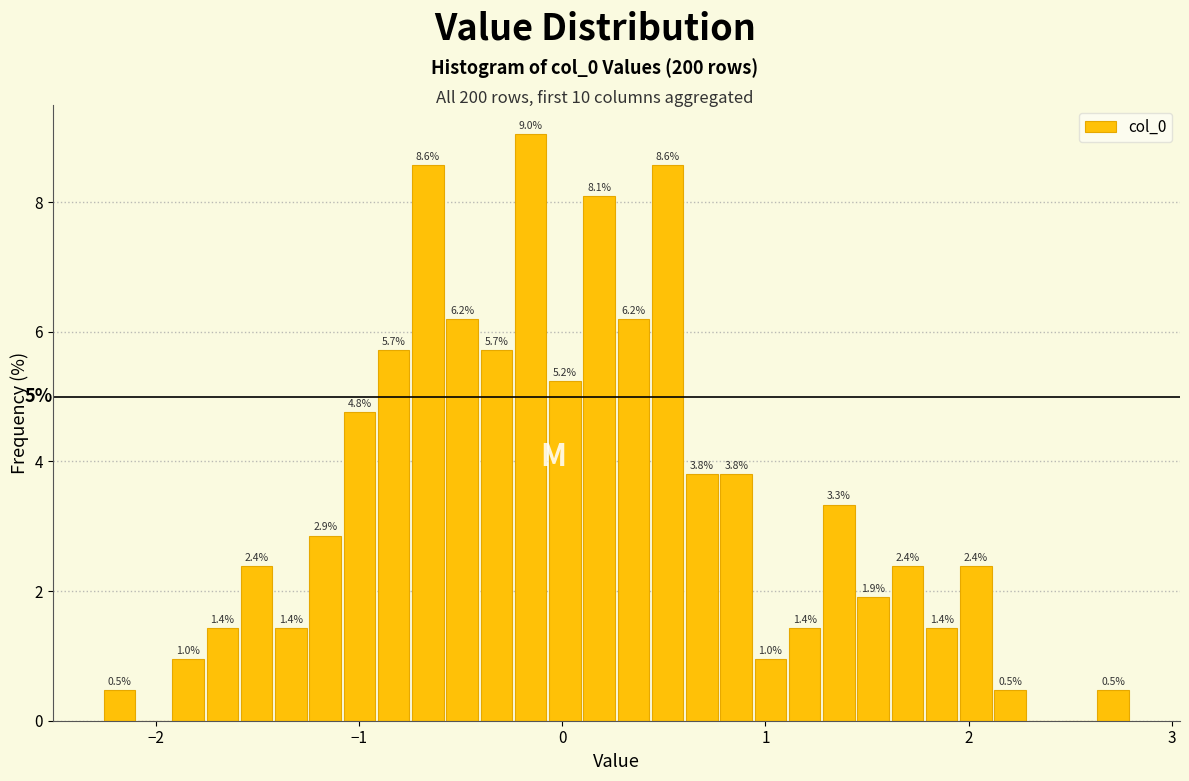

Around what value on the x-axis is the tallest bar? Give the approximate position of its centre, as read against the axis.

-0.2